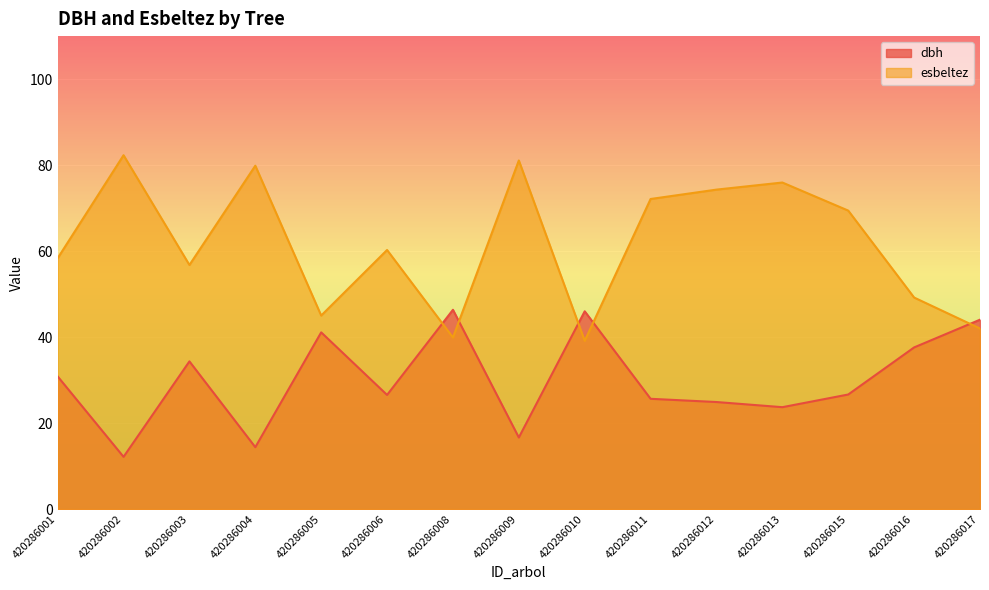

What is the difference between the maximum and second lowest values in the dbh series?

32.0